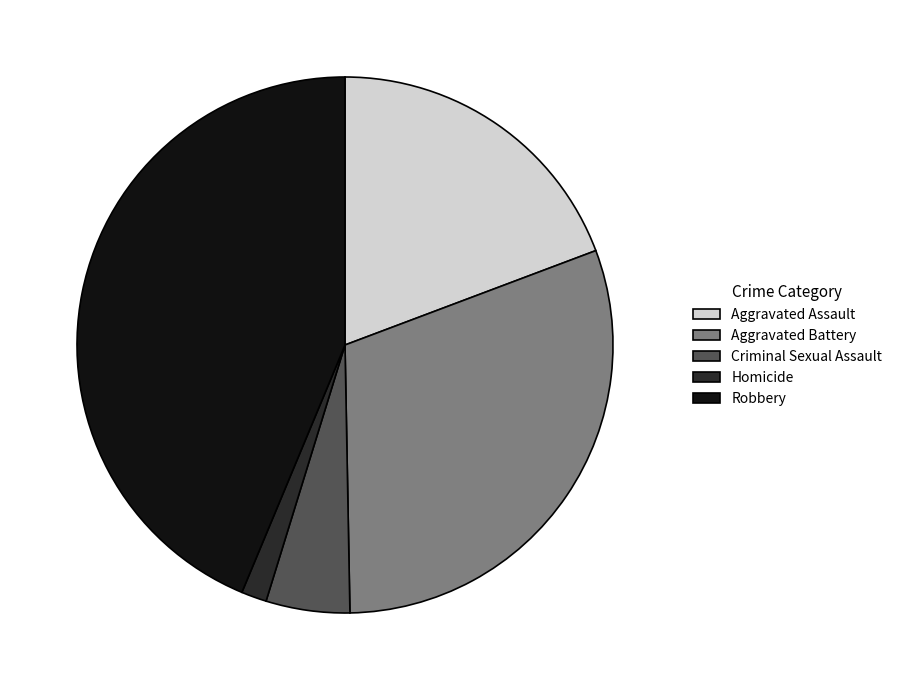

Count the number of slices in the pie.

5